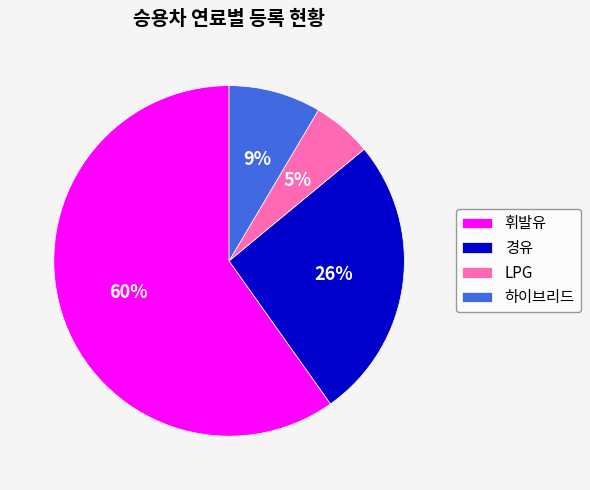

To the nearest percent, what is the combined percentage of LPG and 하이브리드?

14%